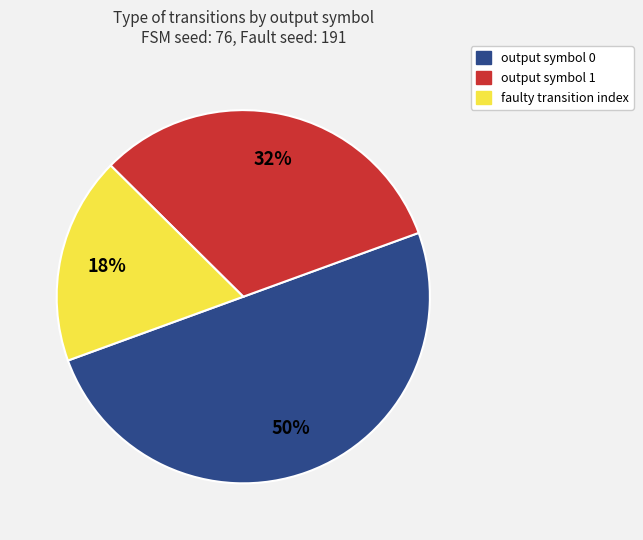

To the nearest percent, what is the average slice percentage?

33%